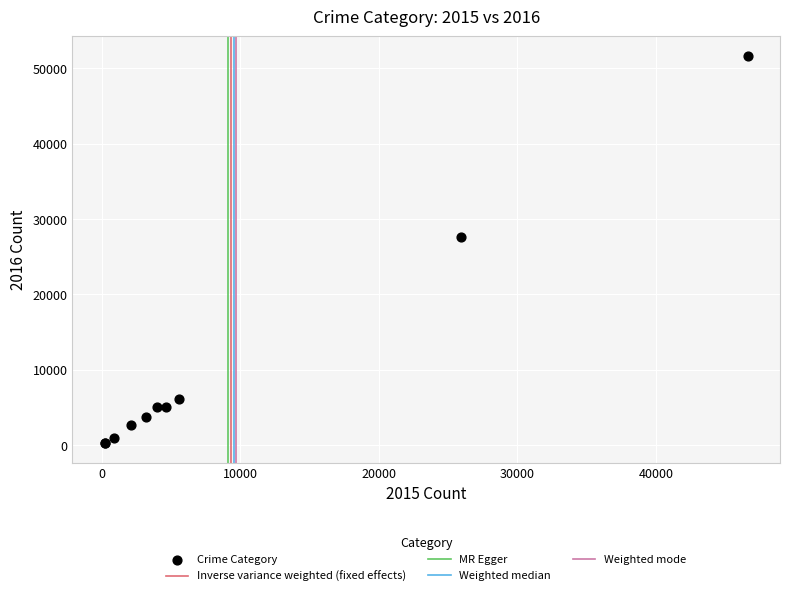

What Y value in the scatter plot is closest to 25960?

27586